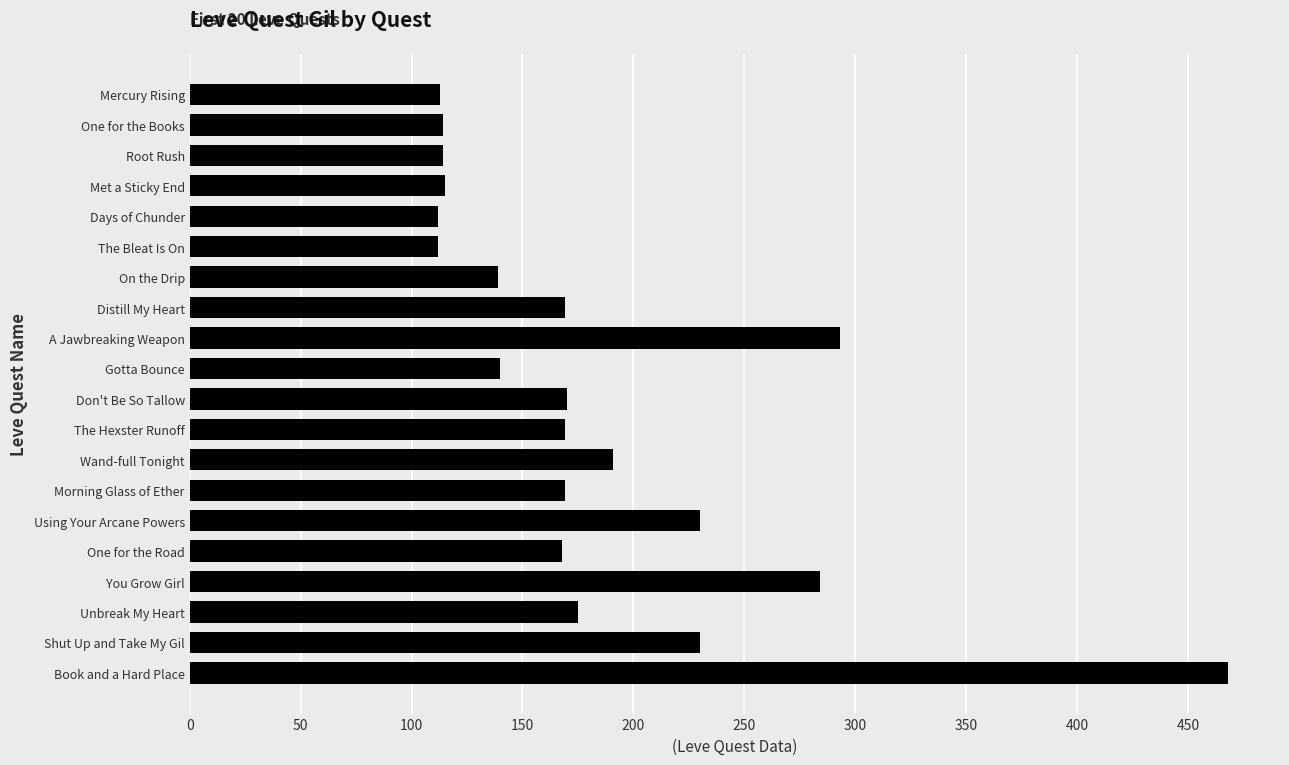

The value at On the Drip is 229. True or false?

False